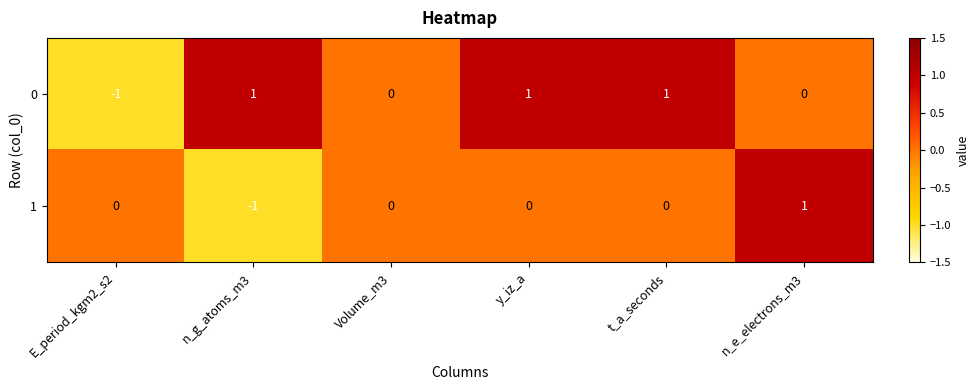

How many negative values does the 1 series have?

1